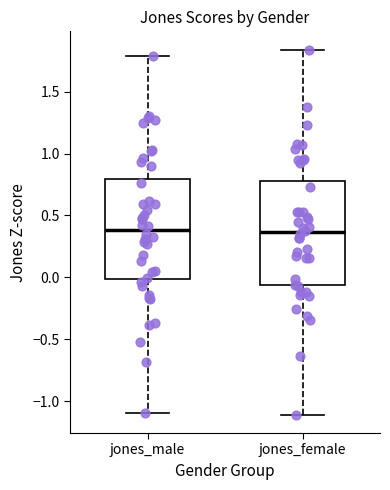

Reading left to right, transcribe this box plot: for each box, give where its median line is, the range the box spans, and where its two whiskers end, as read against the y-axis. The values are not printed on the chart, so give them approximately, as read against the axis.

jones_male: median 0.40, box 0.00 to 0.80, whiskers -1.10 to 1.80
jones_female: median 0.35, box -0.05 to 0.80, whiskers -1.10 to 1.85